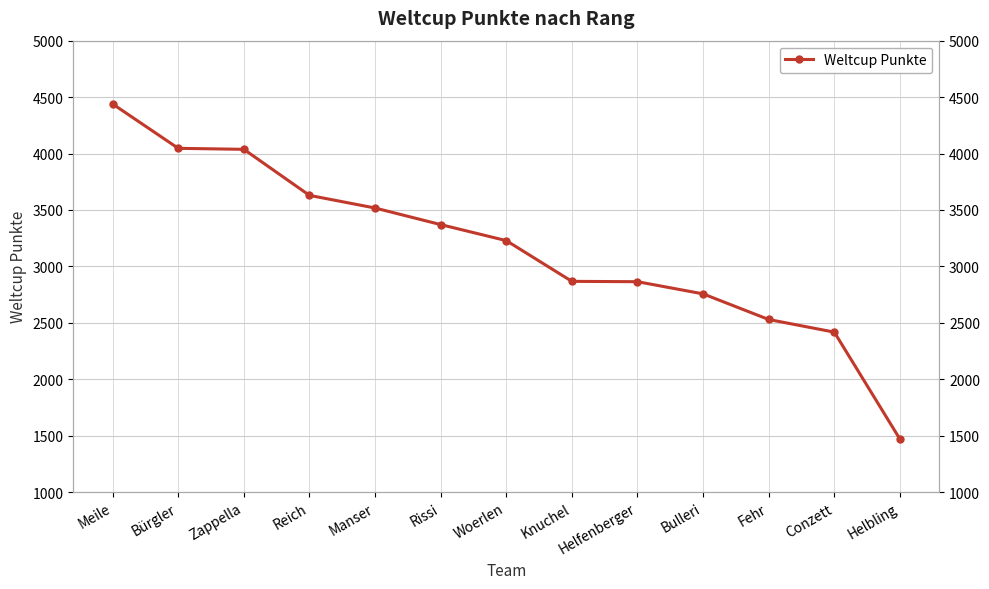

List the labels in order of value, largest first.

Meile, Bürgler, Zappella, Reich, Manser, Rissi, Woerlen, Knuchel, Helfenberger, Bulleri, Fehr, Conzett, Helbling